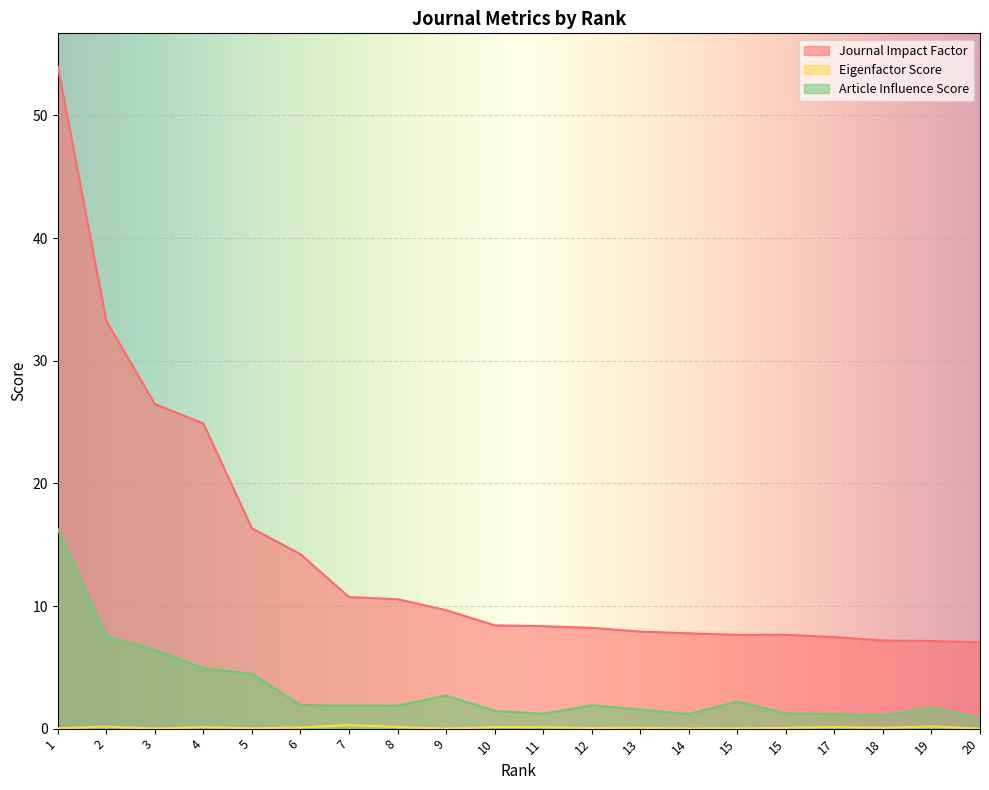

What are all the series names shown in the legend?

Journal Impact Factor, Eigenfactor Score, Article Influence Score